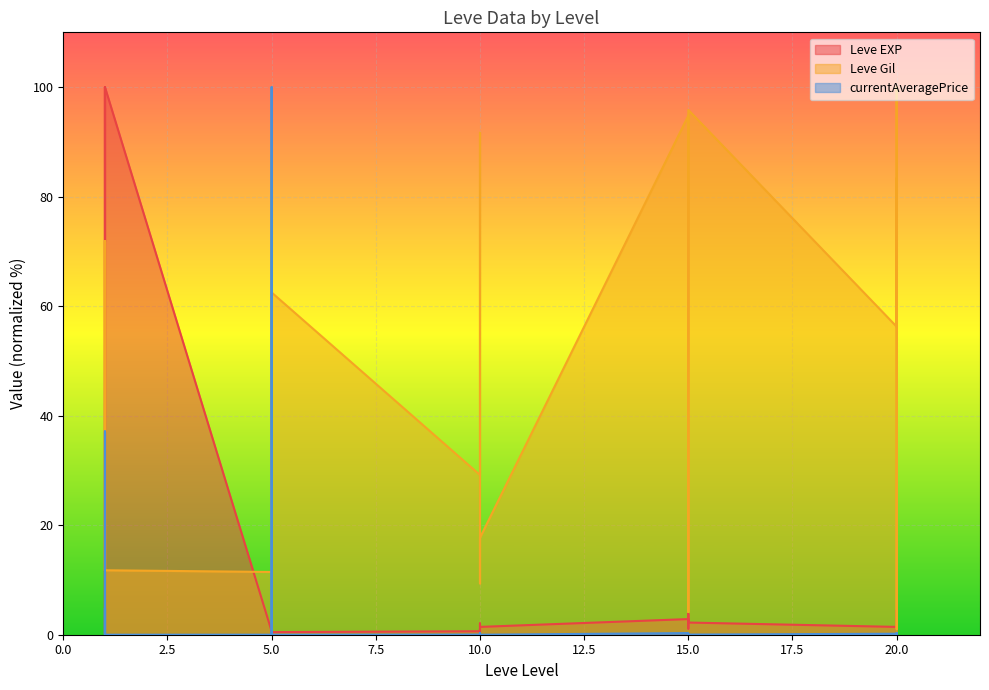

Reading left to right, transcribe all the data shown in this chart.

Leve EXP: 1=0.2	1=0.2	1=100.0	1=0.2	1=0.2	1=100.0	5=0.6	5=1.0	5=0.3	5=0.8	5=0.3	5=0.5	10=0.6	10=1.1	10=0.5	10=1.4	10=2.1	10=1.4	15=2.9	15=2.1	15=1.1	15=3.8	15=2.9	15=2.2	20=1.4	20=2.5	20=4.4	20=2.7	20=1.9	20=1.3
Leve Gil: 1=34.4	1=71.9	1=11.7	1=16.7	1=71.9	1=11.8	5=11.5	5=87.5	5=82.3	5=22.9	5=51.0	5=62.5	10=29.2	10=91.7	10=81.2	10=44.8	10=9.4	10=17.7	15=94.8	15=4.2	15=17.7	15=82.3	15=94.8	15=95.8	20=56.2	20=83.3	20=1.0	20=12.5	20=100.0	20=59.4
currentAveragePrice: 1=0.0	1=0.0	1=4.9	1=0.0	1=37.1	1=0.0	5=0.0	5=0.1	5=0.0	5=0.0	5=100.0	5=0.0	10=0.0	10=0.0	10=0.0	10=0.0	10=0.3	10=0.0	15=0.3	15=0.0	15=0.0	15=0.0	15=0.0	15=0.0	20=0.2	20=0.0	20=0.1	20=0.0	20=0.3	20=0.0